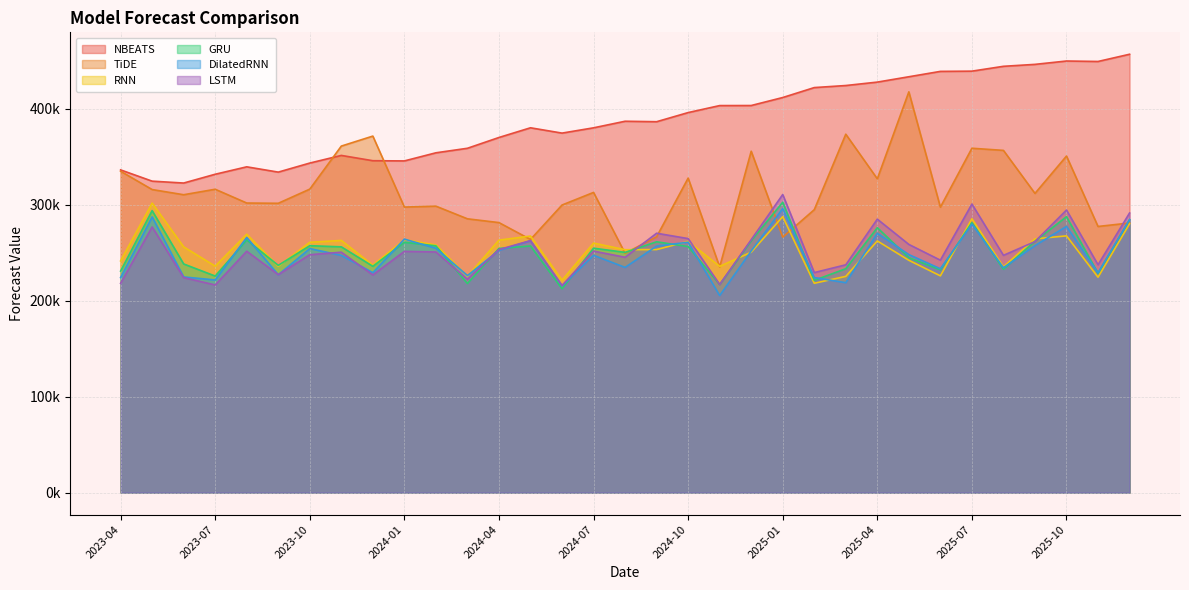

Count the number of categories in the chart.

33